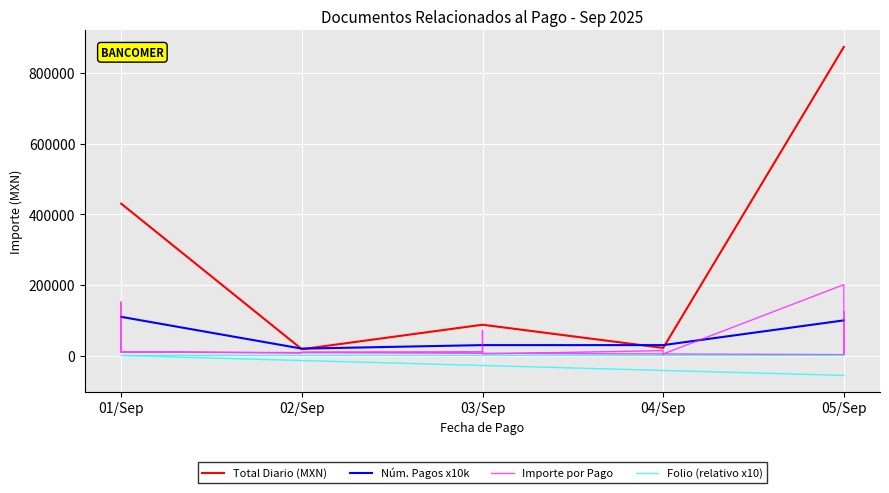

At which label is Total Diario (MXN) closest to 446279?

01/Sep